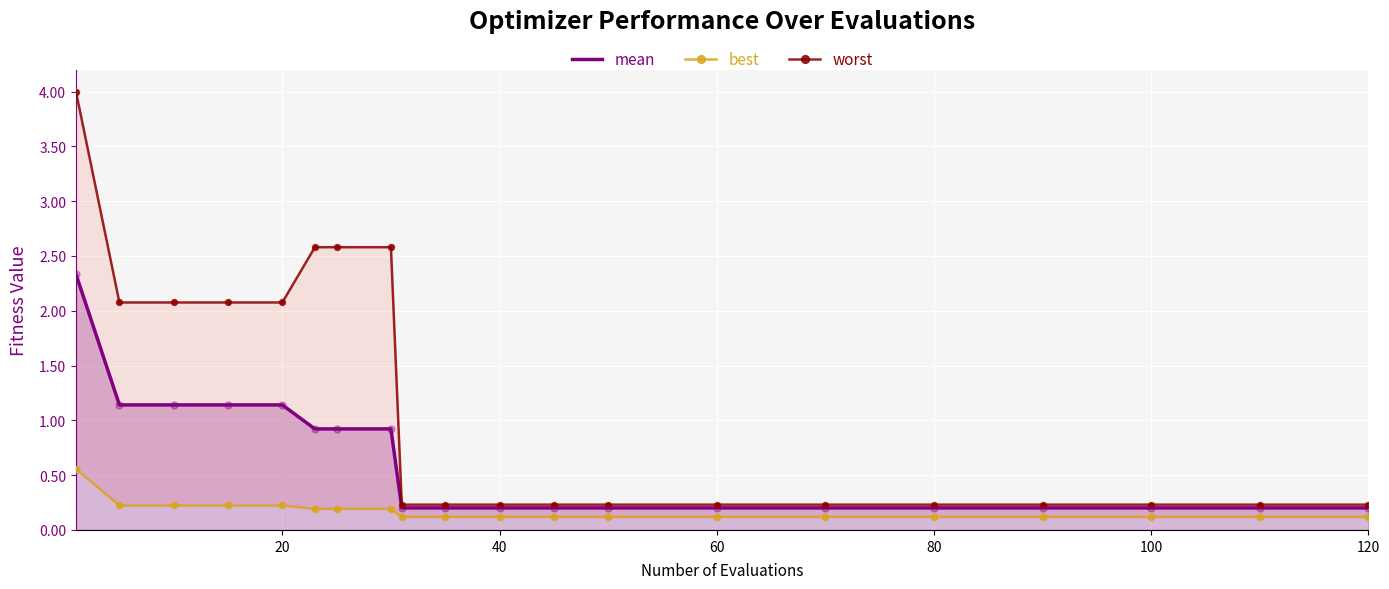

Which series contains the highest Y value?

worst